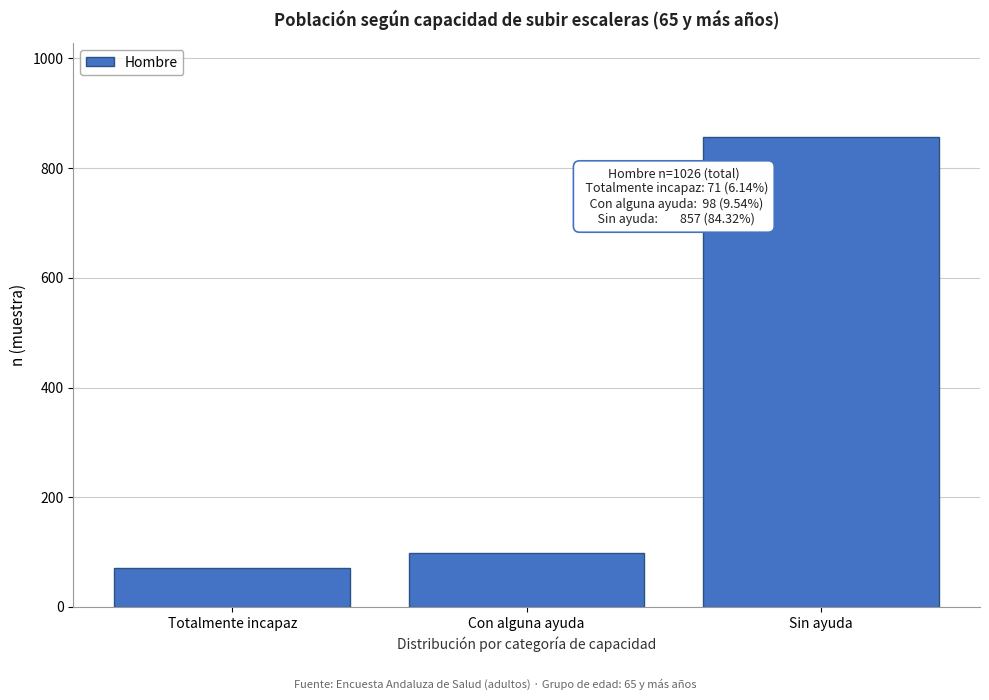

Reading left to right, what are all the values shown in this chart?

71	98	857